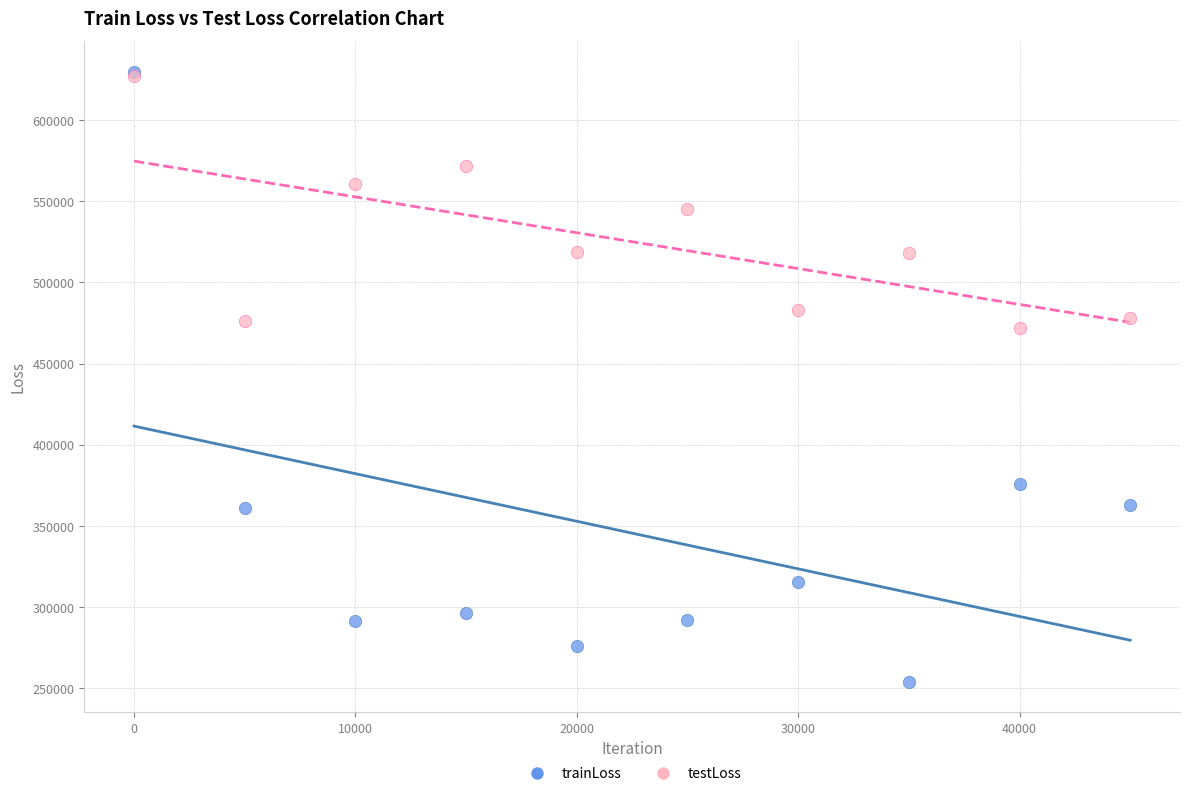

Which series has the widest spread of Y values?

trainLoss